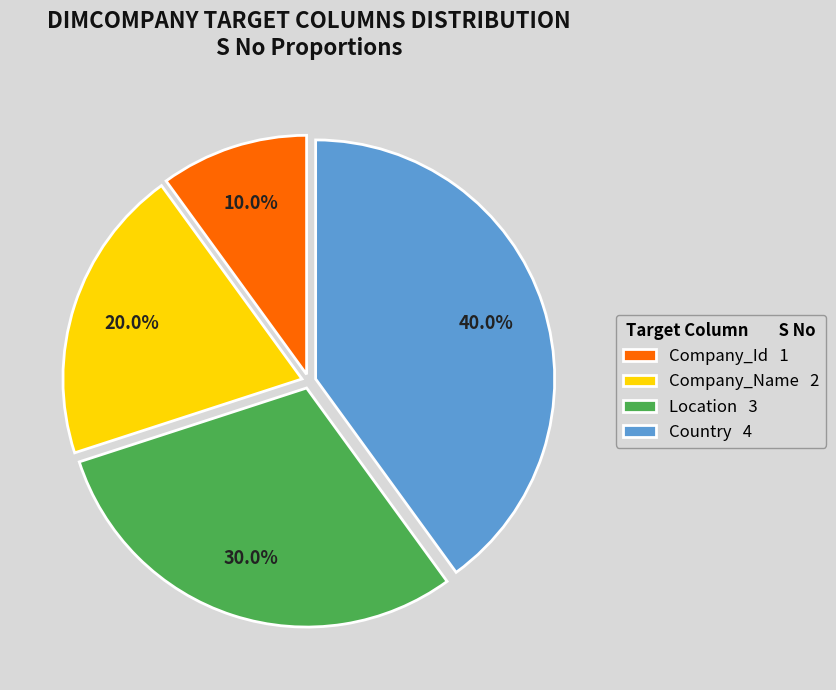

Is it true that Company_Id is 15% of the pie?

False